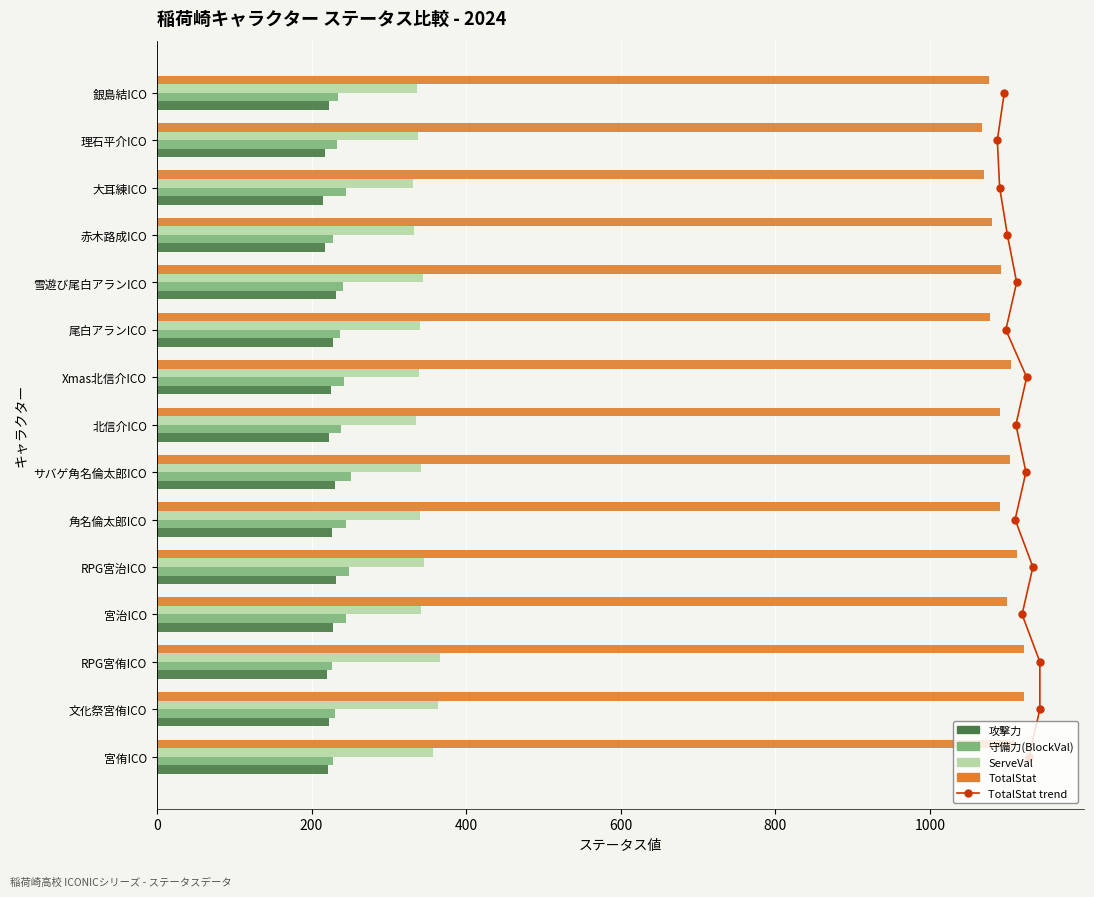

What is the sum of the TotalStat values at 宮侑ICO and 銀島結ICO?

2184